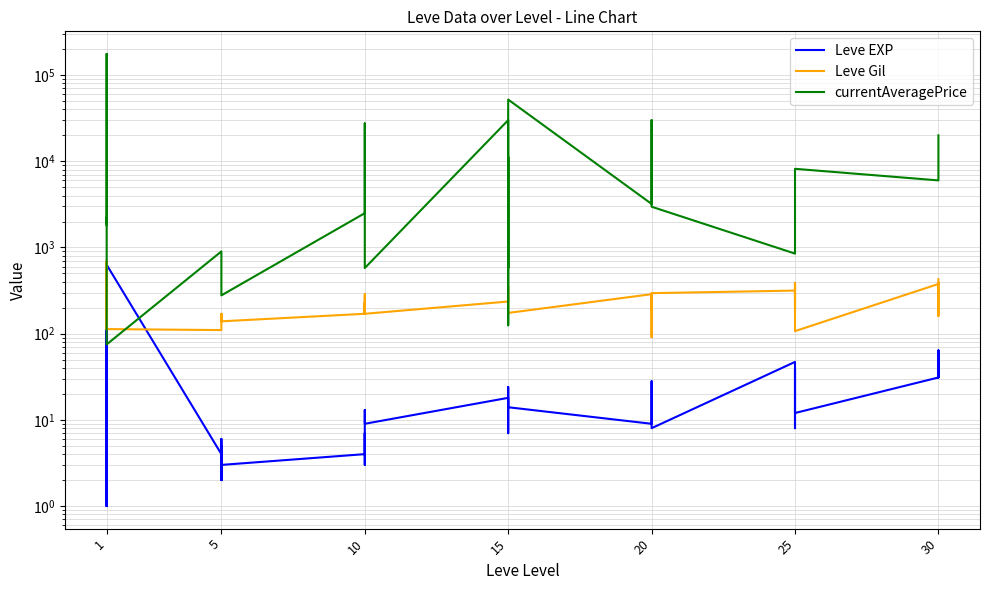

Between 10 and 15, which is larger?

15